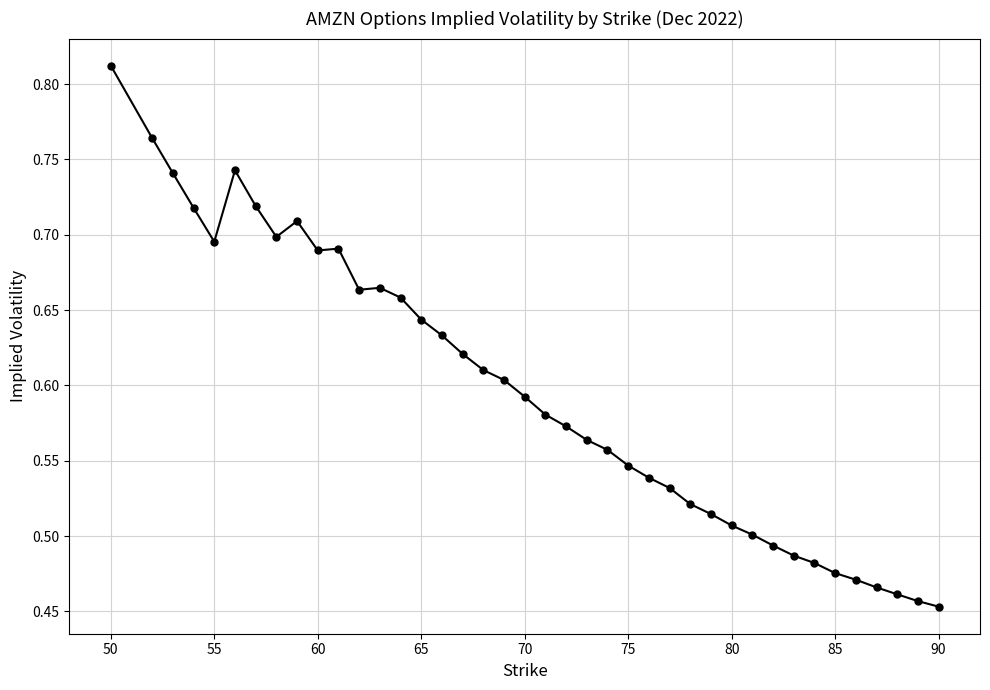

What is the difference between the maximum and minimum values?

0.4